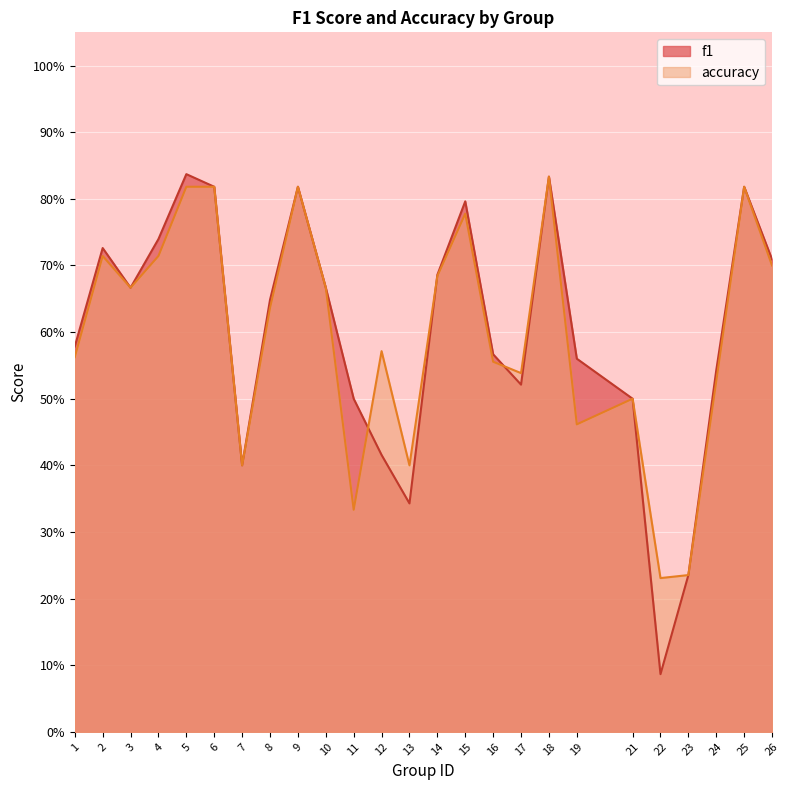

Between 18 and 13, which is larger?

18